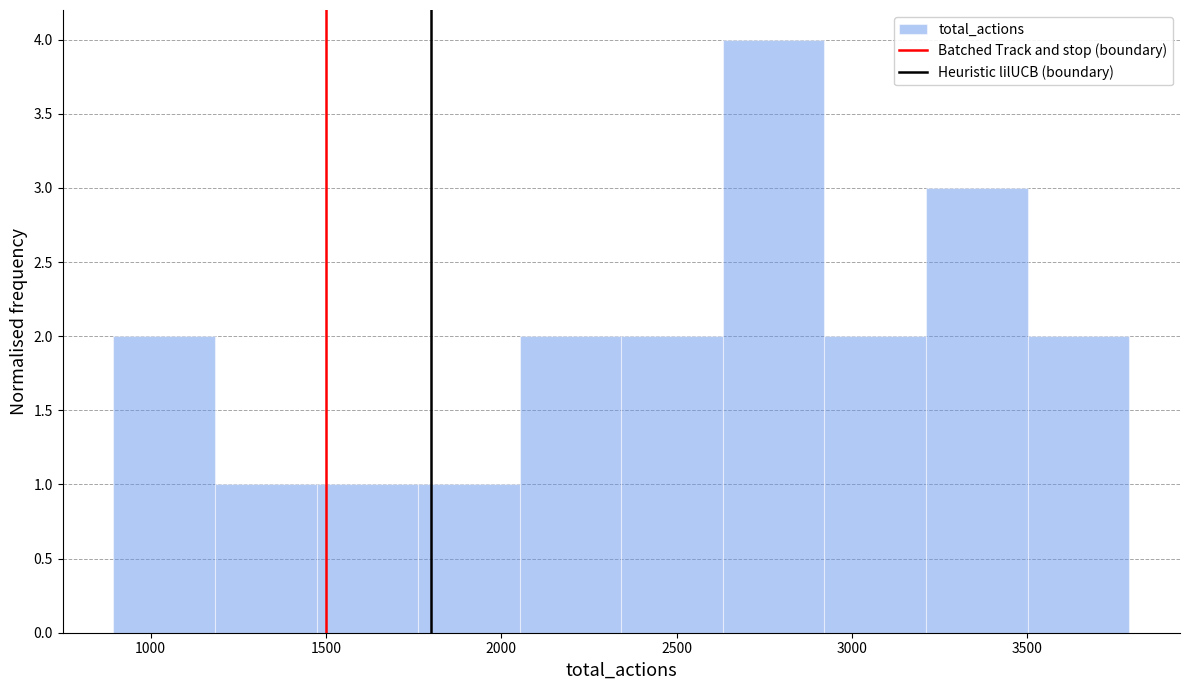

Reading left to right, transcribe this chart: for each bar, give the range it covers on the x-axis and its height. Neither the bar edges nor the heights are printed on the chart, so give them approximately, as read against the axes.

900 to 1200: 2
1200 to 1450: 1
1450 to 1750: 1
1750 to 2050: 1
2050 to 2350: 2
2350 to 2650: 2
2650 to 2900: 4
2900 to 3200: 2
3200 to 3500: 3
3500 to 3800: 2